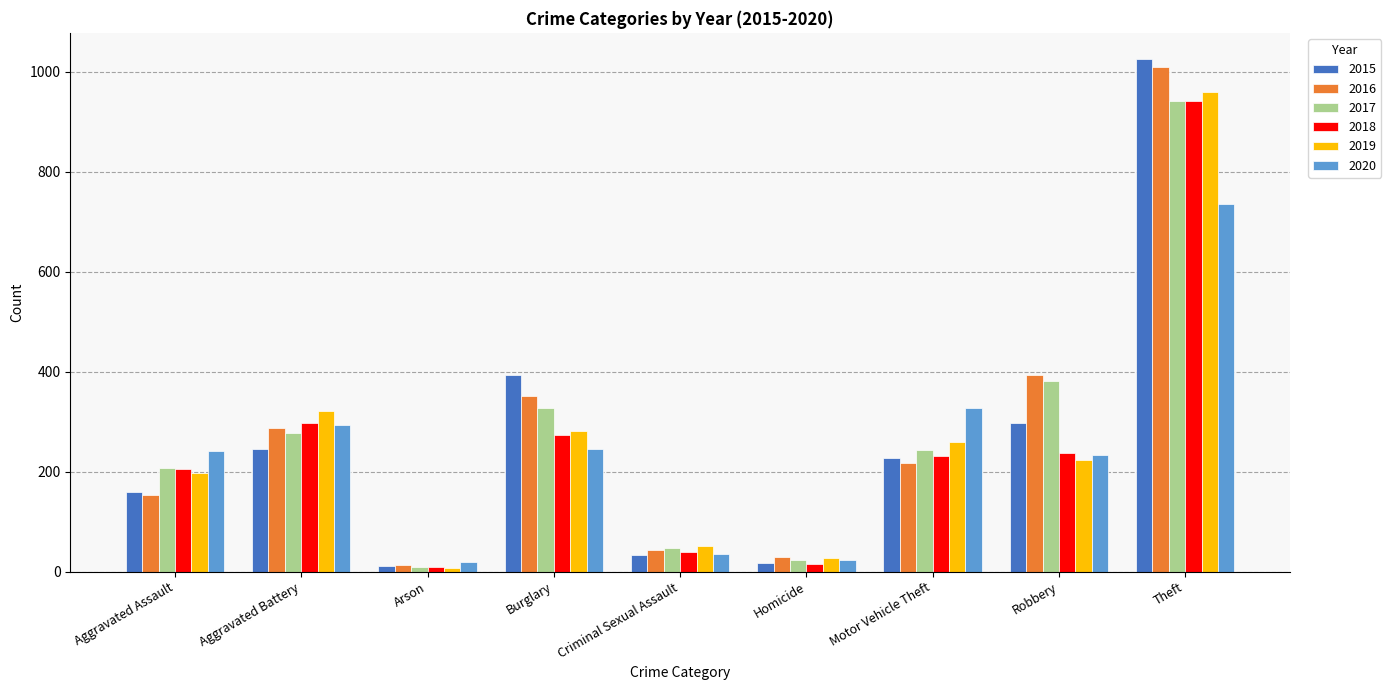

At which category does the chart reach its peak across all series?

Theft